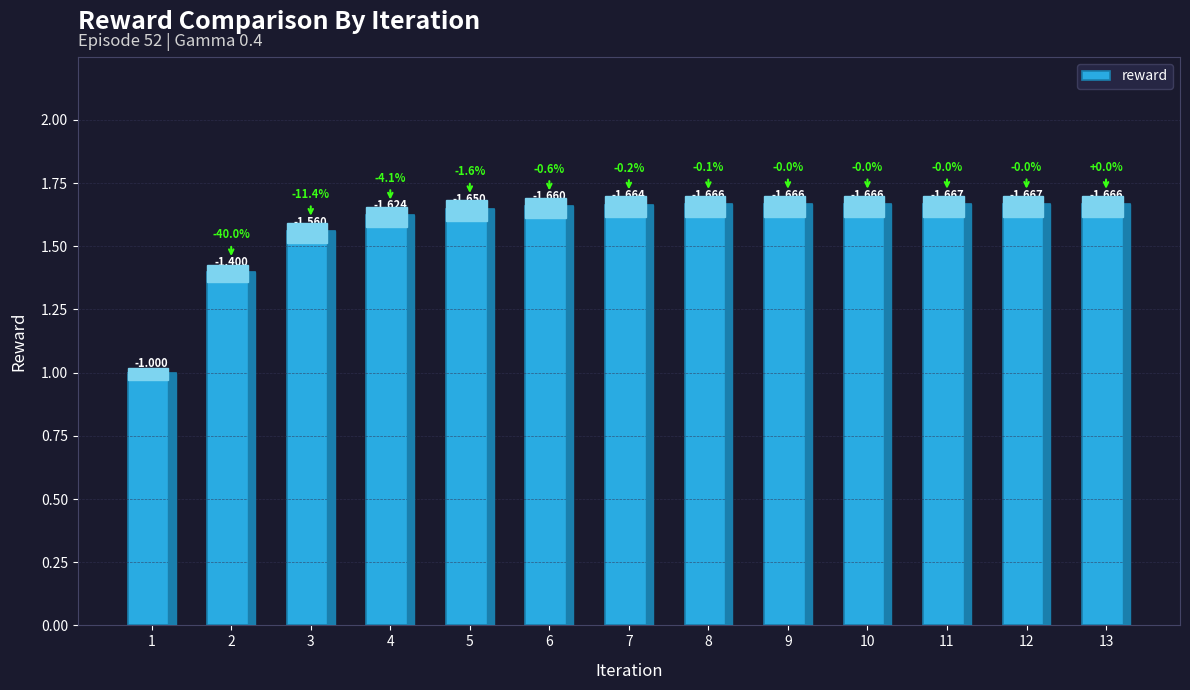

Which label corresponds to the largest value in the chart?

12